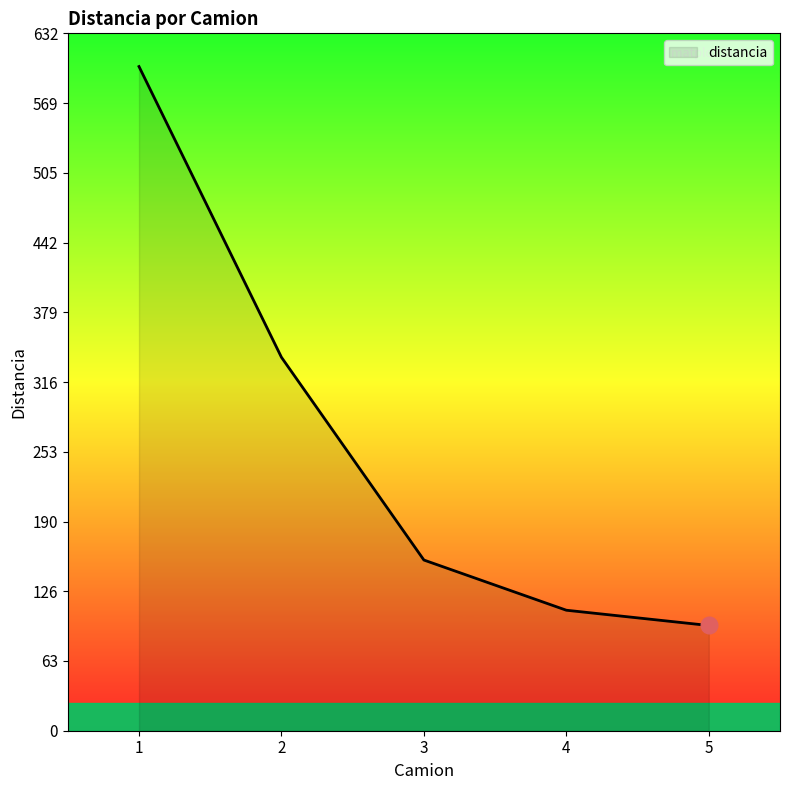

What is the sum of all values?

1299.3